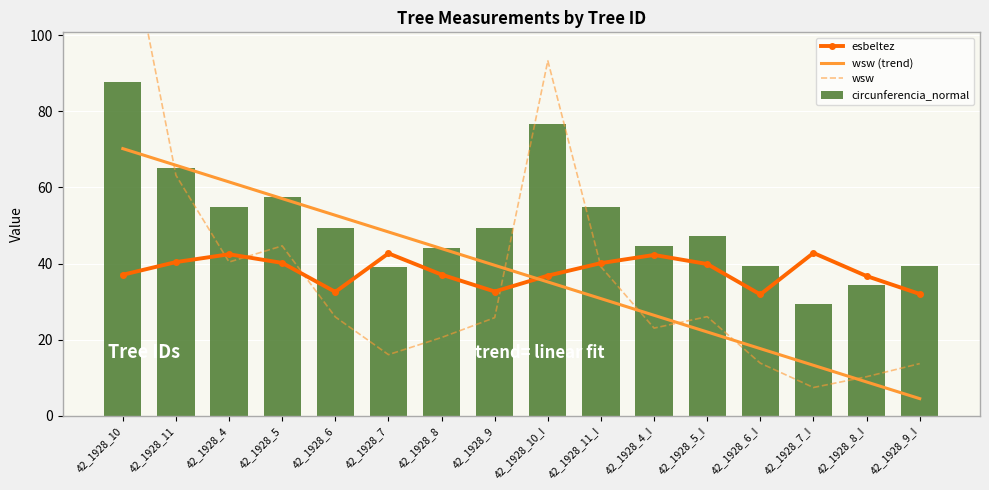

What is the sum of the wsw (trend) values at 42_1928_7 and 42_1928_5_I?

70.3